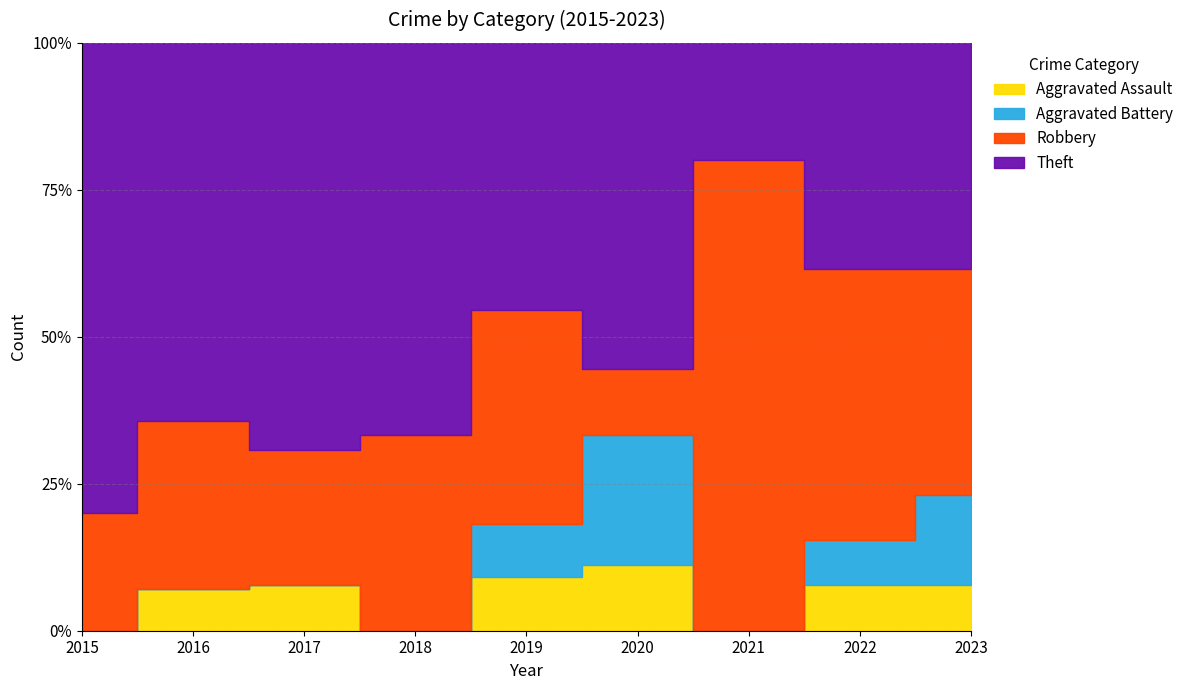

What is the sum of all Theft values?

52